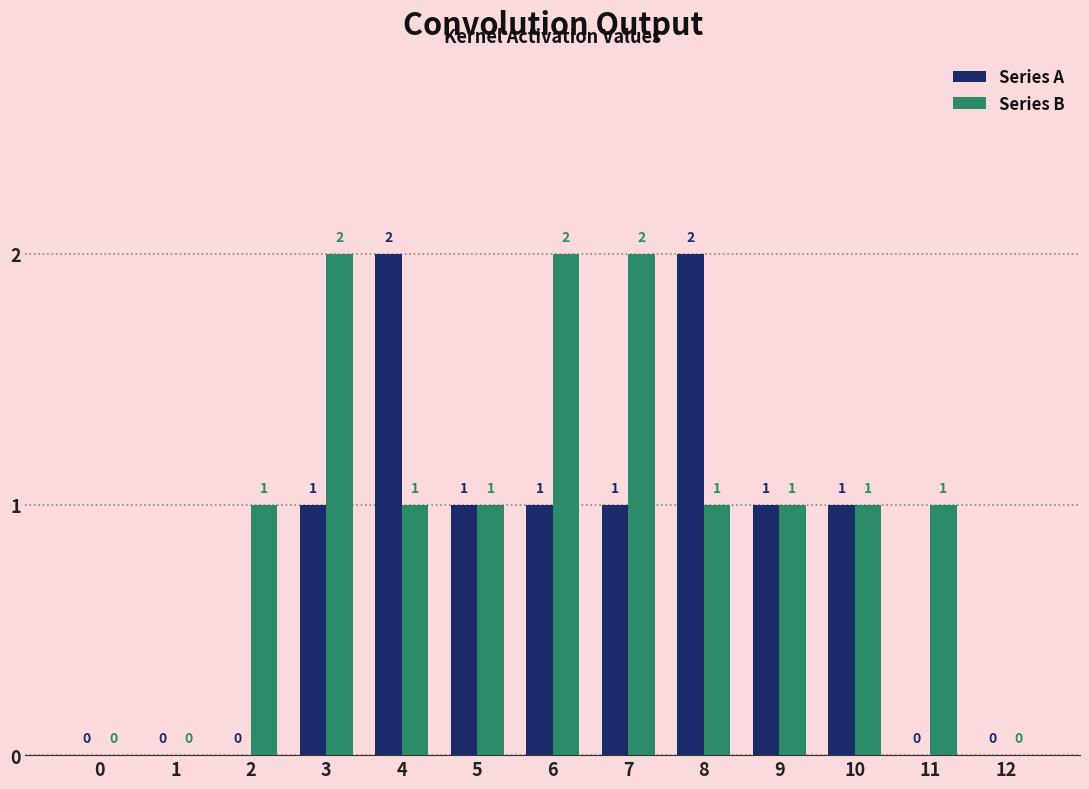

Is the value of Series B at 8 greater than the value of Series A at 1?

Yes